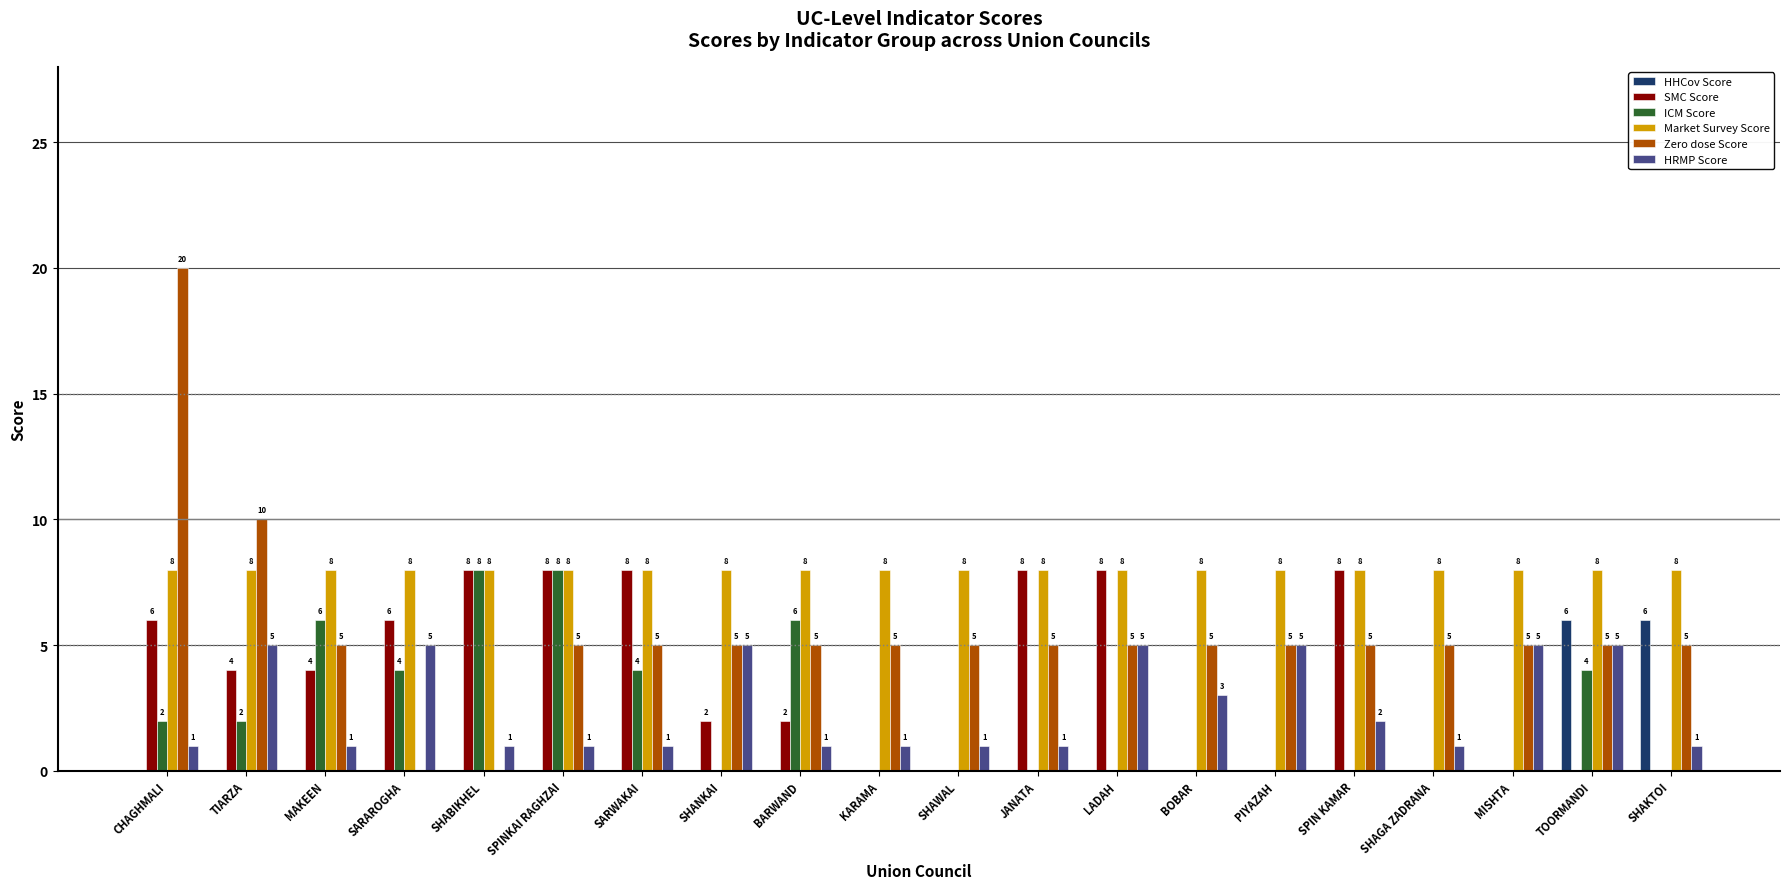

Which series has the widest spread of values?

Zero dose Score